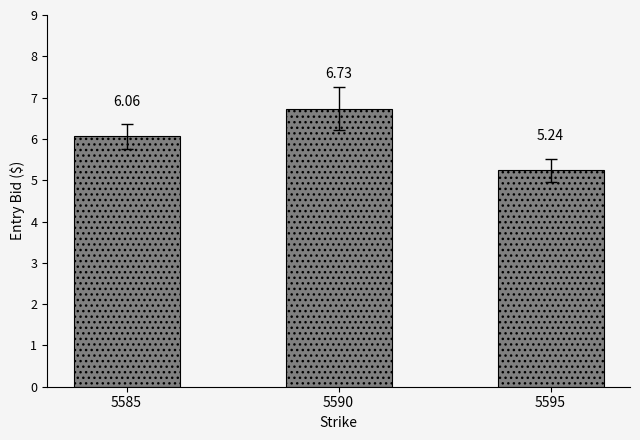

Rank the categories by value from lowest to highest.

5595, 5585, 5590